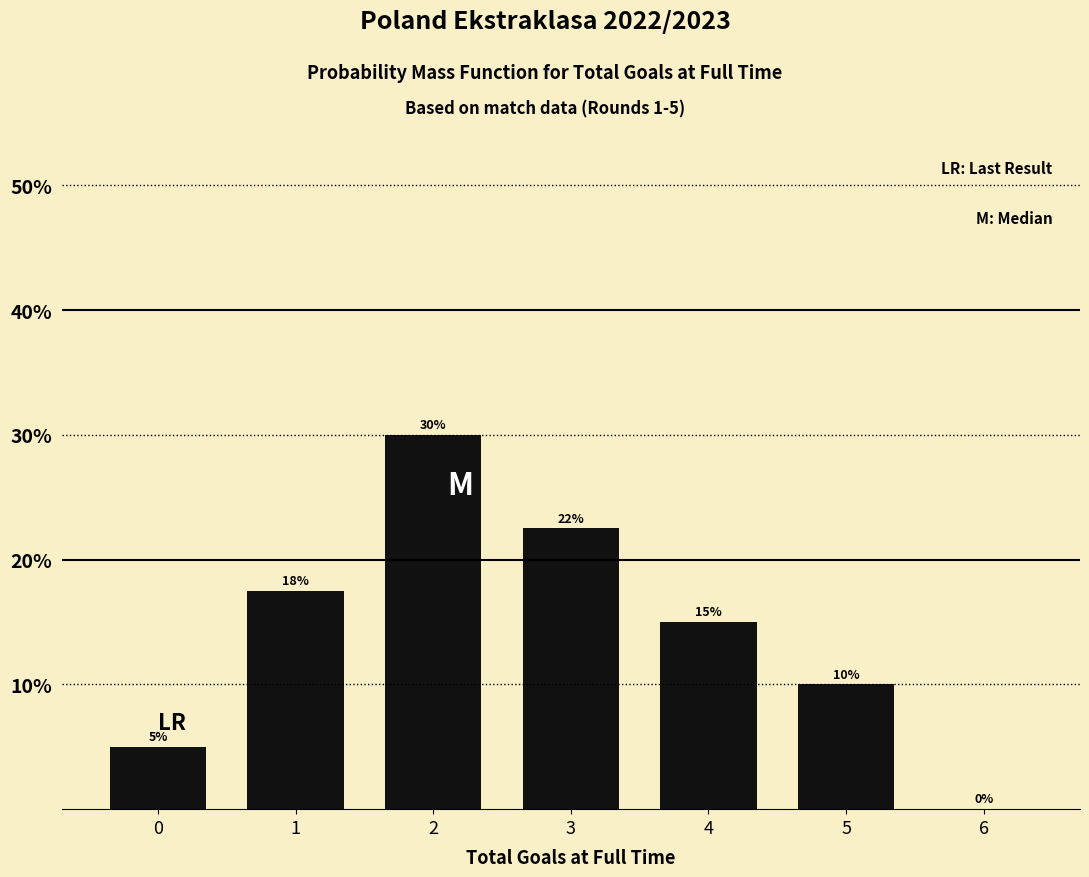

What is the sum of all values?

100.0